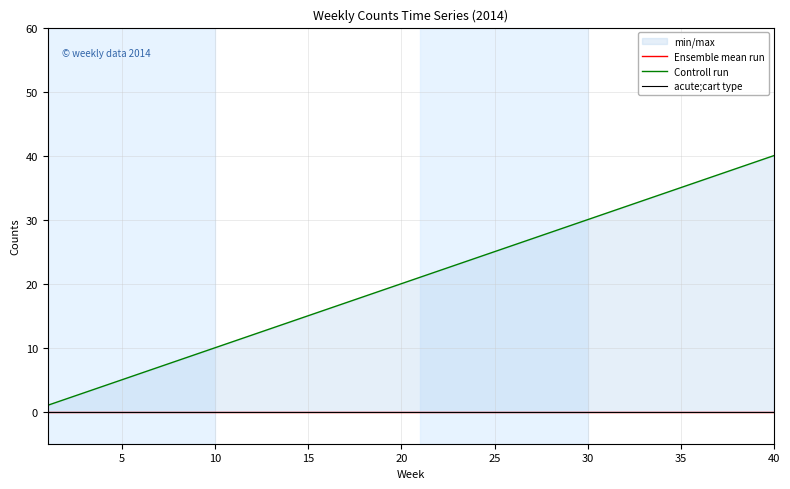

How many lines are shown in the chart?

3